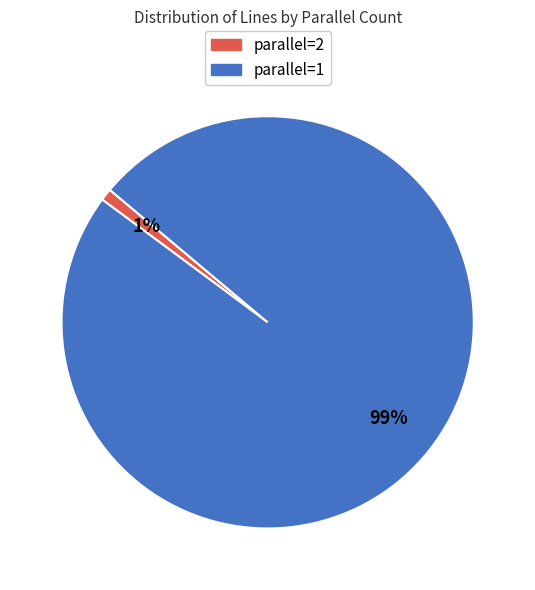

Does parallel=2 represent more than half of the total?

No